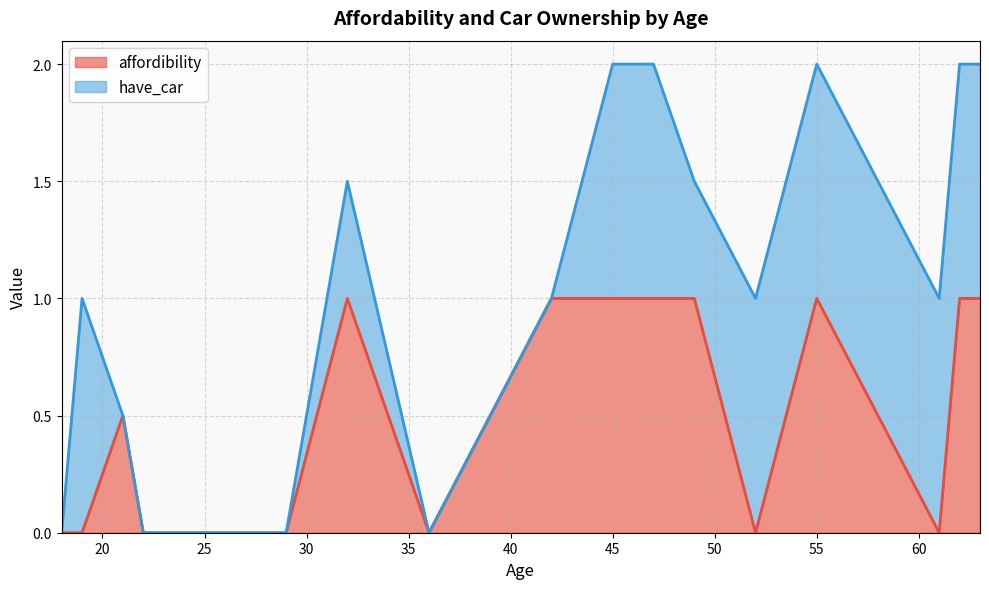

True or false: affordibility and have_car cross at least once.

True